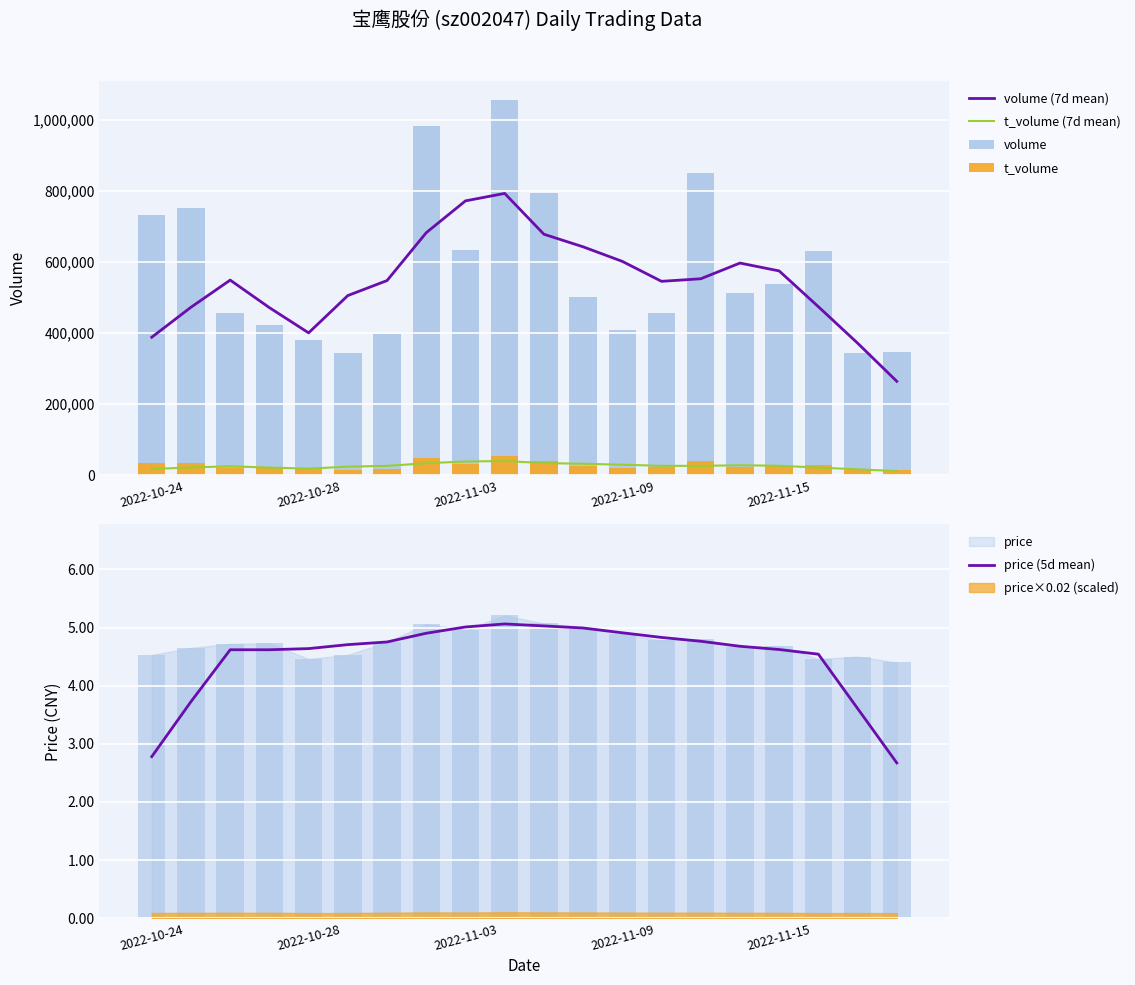

The value of volume (7d mean) at 2022-10-24 is 662740.3. True or false?

False